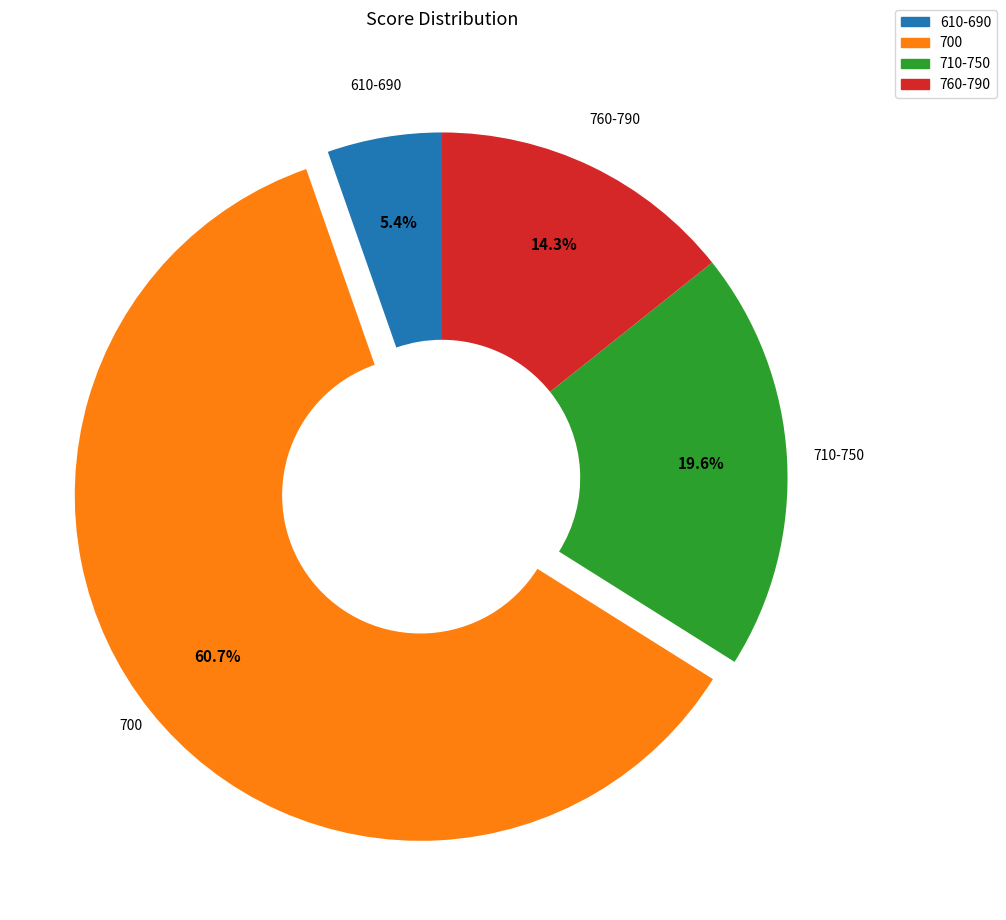

How many segments does this pie chart have?

4